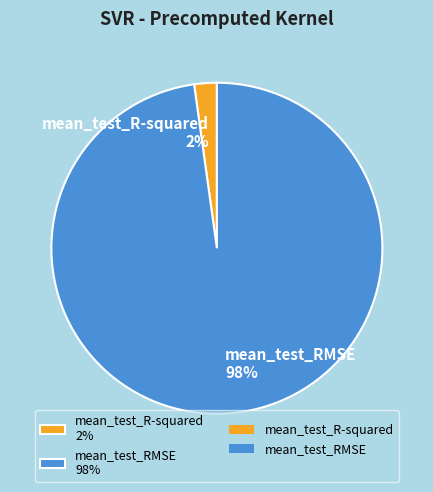

To the nearest percent, what percentage of the pie is mean_test_R-squared?

2%